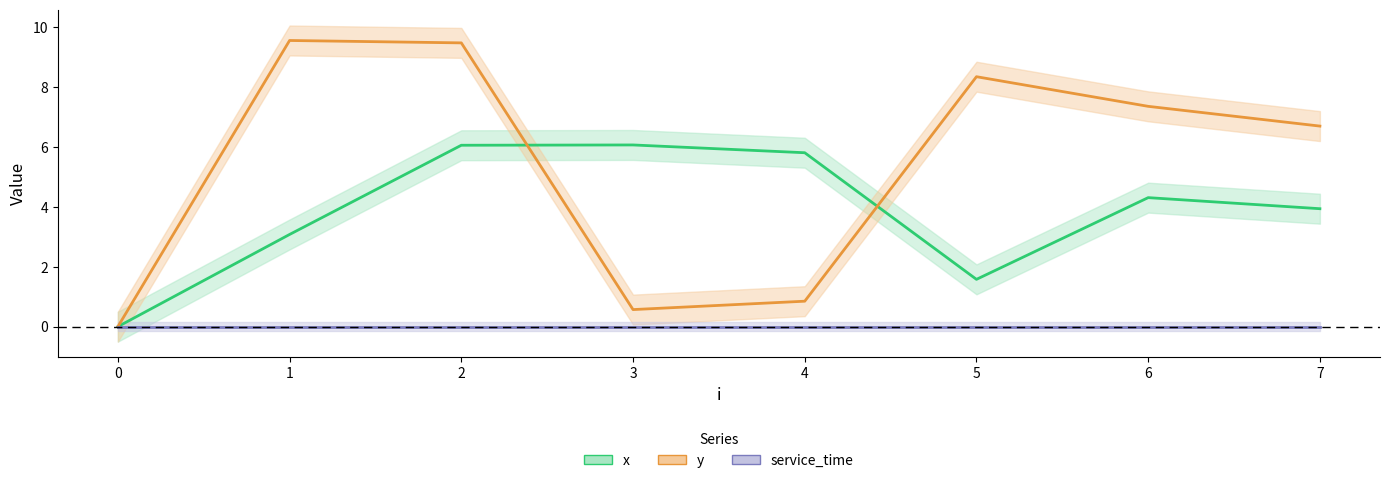

What are all the series names shown in the legend?

x, y, service_time